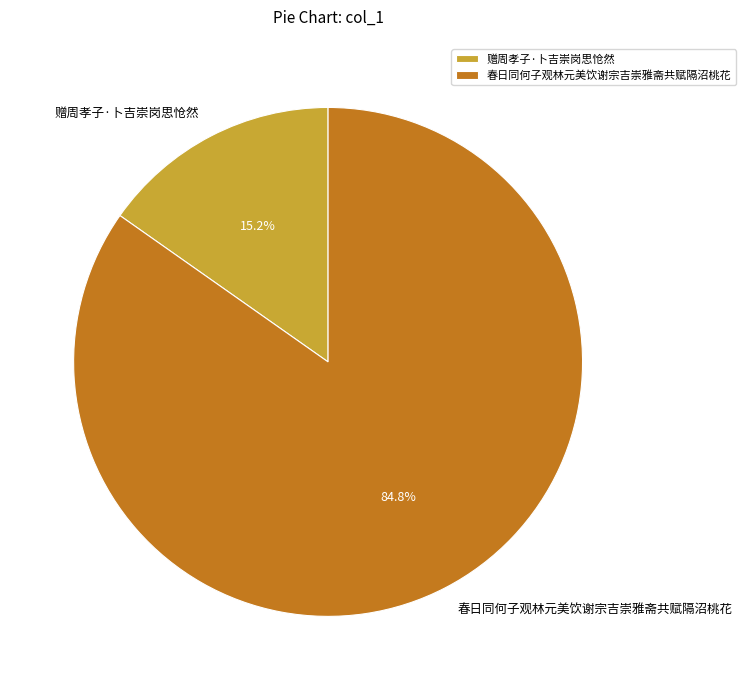

To the nearest percent, what portion does 春日同何子观林元美饮谢宗吉崇雅斋共赋隔沼桃花 represent?

85%